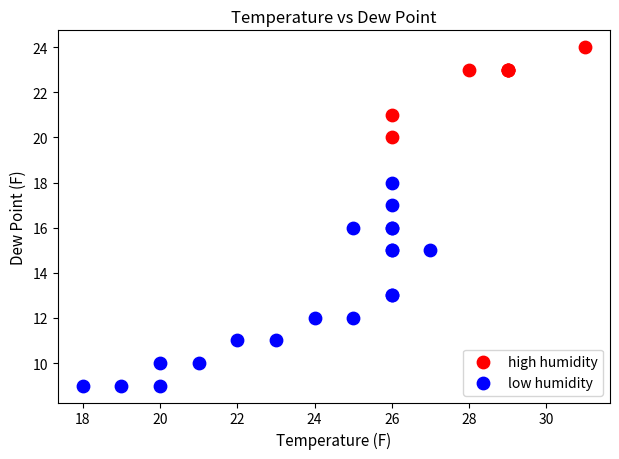

Which series has the widest spread of Y values?

low humidity